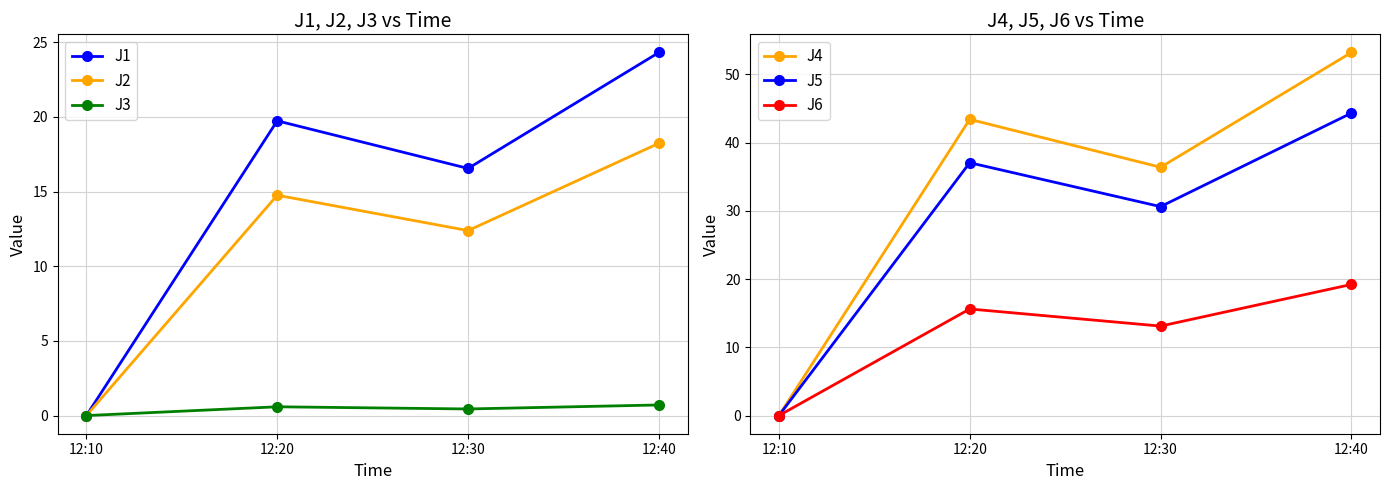

The J3 series shows 0.0 at 12:10. True or false?

True